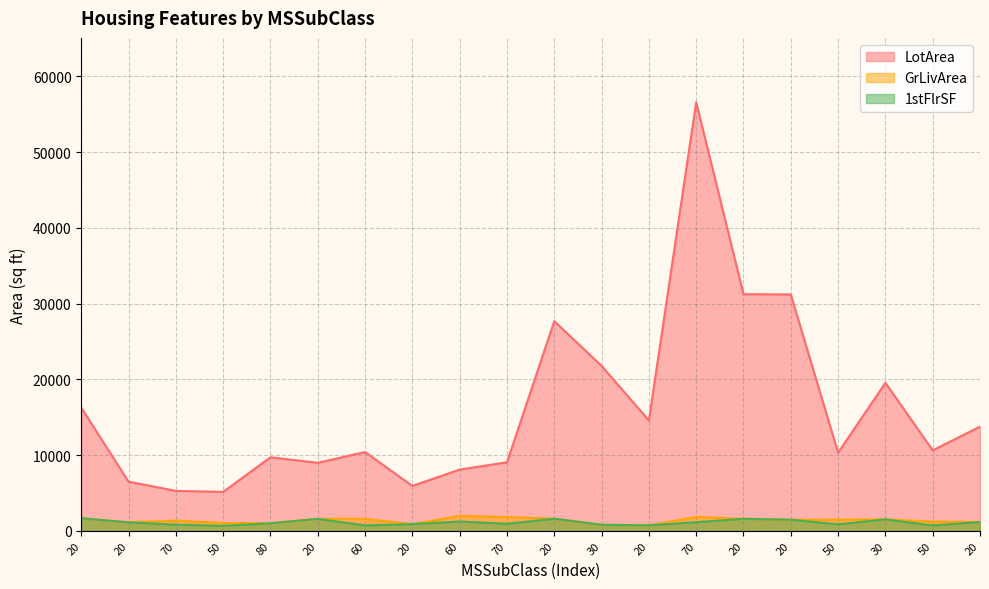

Reading right to left, transcribe all the data shown in this chart.

LotArea: 20=13770	50=10632	30=19550	50=10320	20=31220	20=31250	70=56600	20=14584	30=21780	20=27697	70=9060	60=8094	20=5940	60=10411	20=8987	80=9720	50=5150	70=5280	20=6500	20=16280
GrLivArea: 20=1176	50=1224	30=1518	50=1484	20=1474	20=1600	70=1836	20=733	30=810	20=1608	70=1828	60=1984	20=896	60=1588	20=1595	80=1009	50=1049	70=1361	20=1127	20=1671
1stFlrSF: 20=1176	50=725	30=1518	50=866	20=1474	20=1600	70=1150	20=733	30=810	20=1608	70=942	60=1242	20=896	60=725	20=1595	80=1009	50=671	70=825	20=1127	20=1671